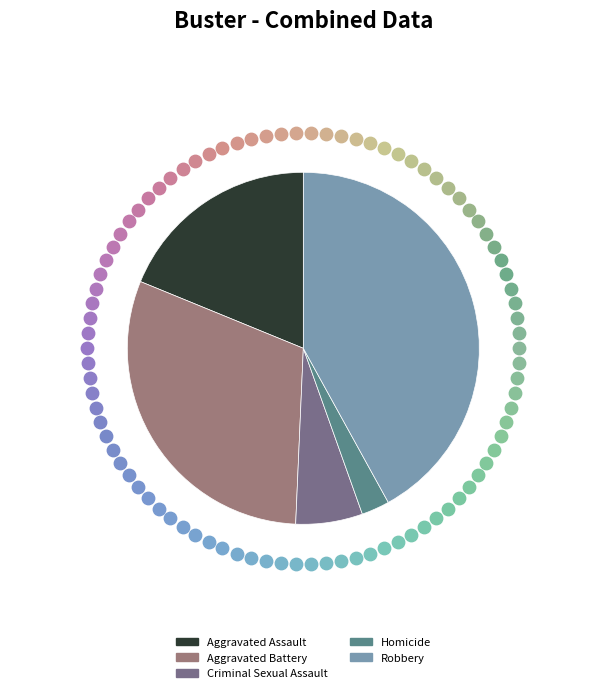

To the nearest percent, what percentage of the pie is Criminal Sexual Assault?

6%